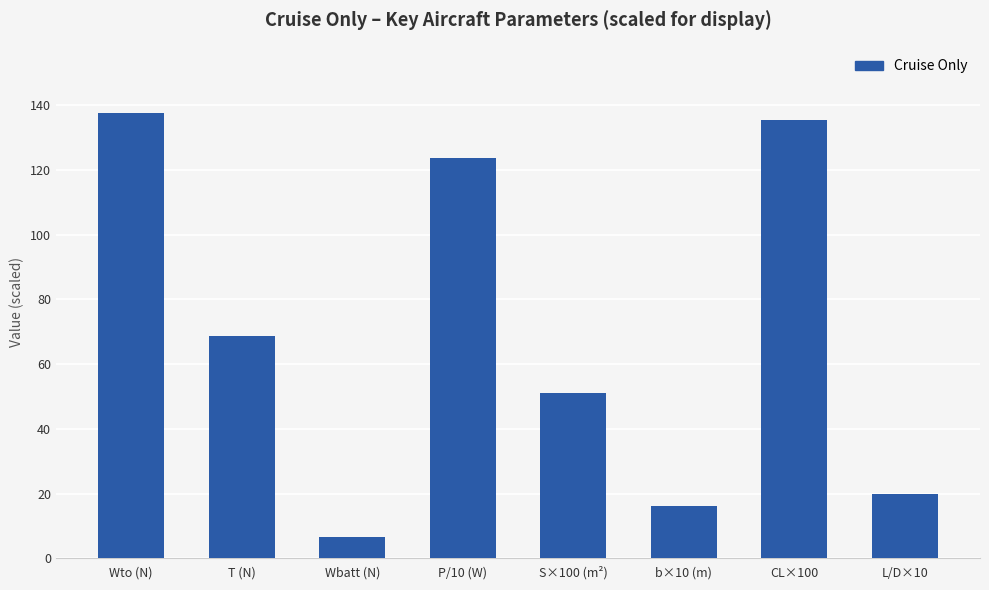

Does the chart contain stacked bars?

No